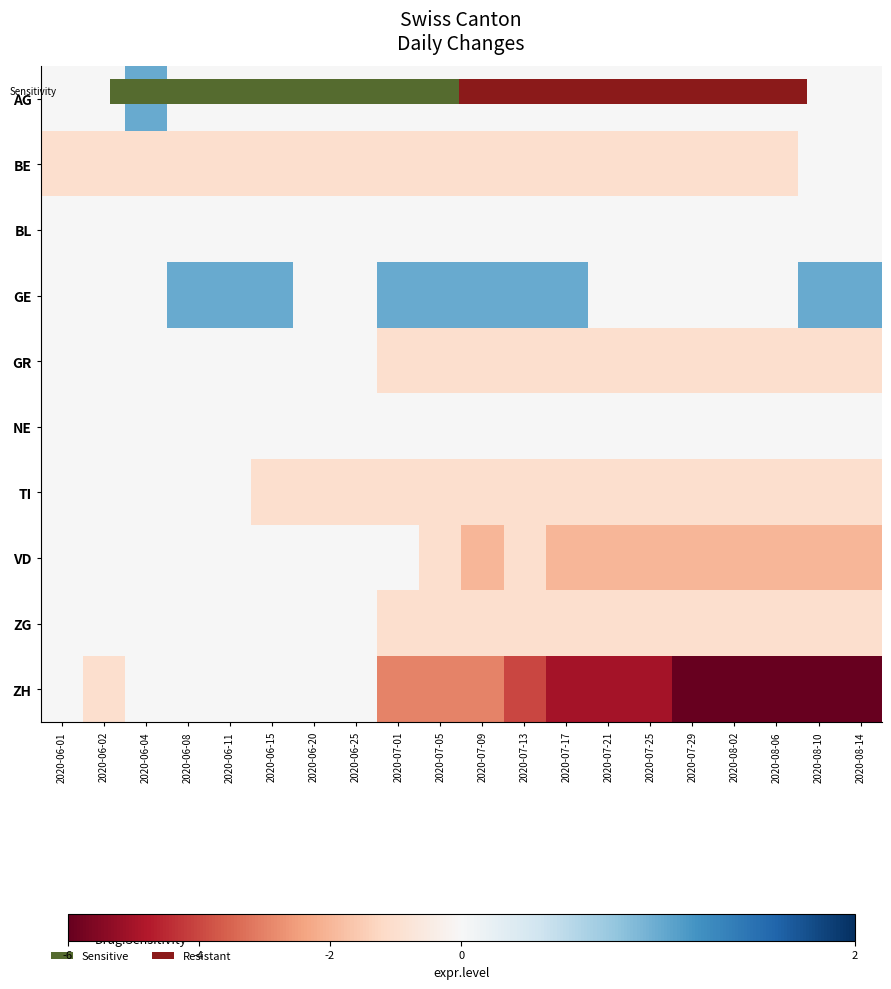

What is the smallest value displayed?

-6